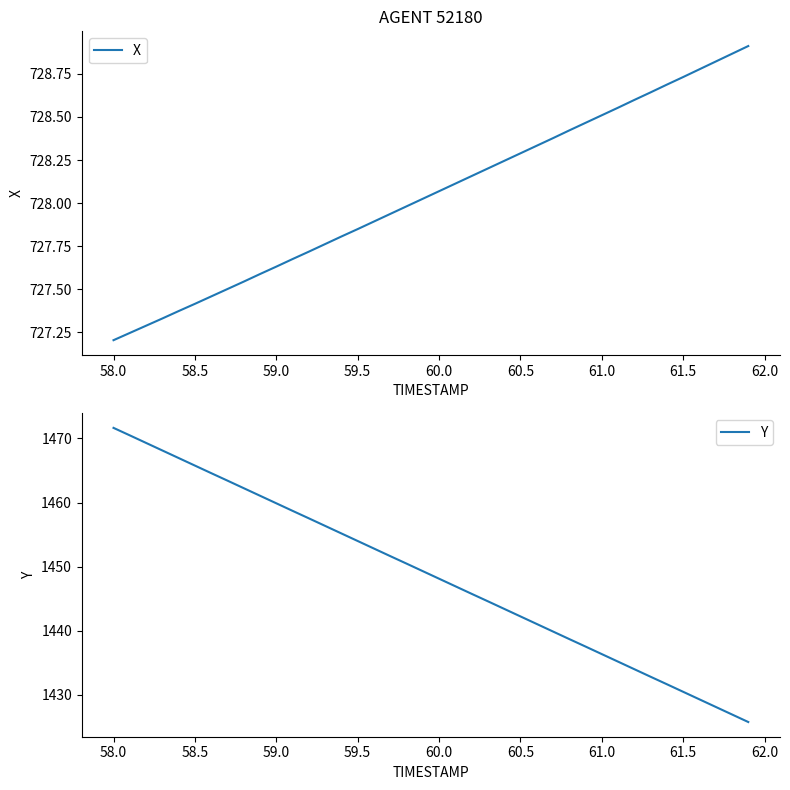

At which label does X reach its minimum?

58.0